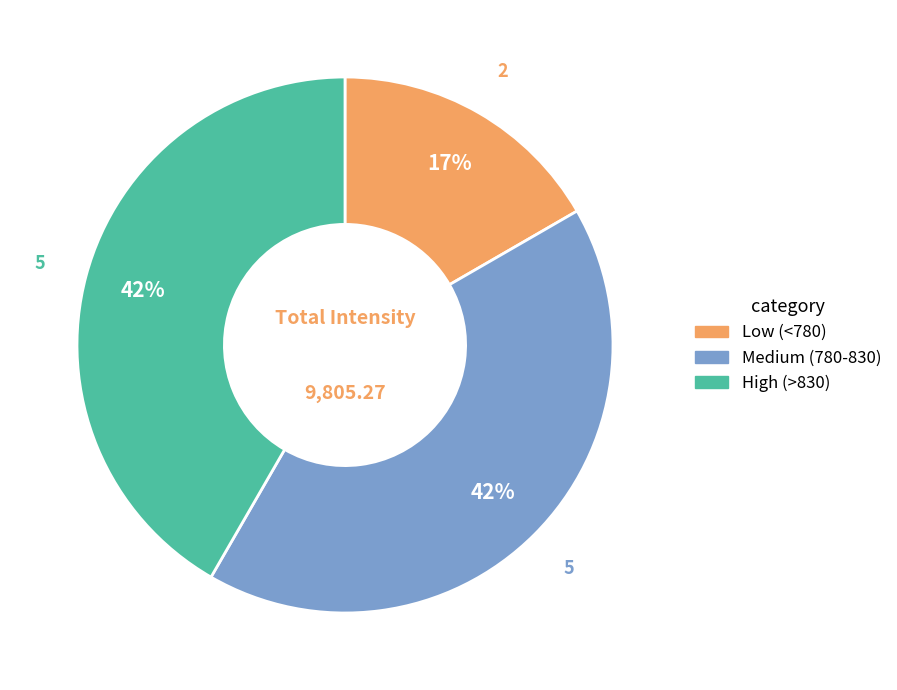

To the nearest percent, what is the average slice percentage?

33%